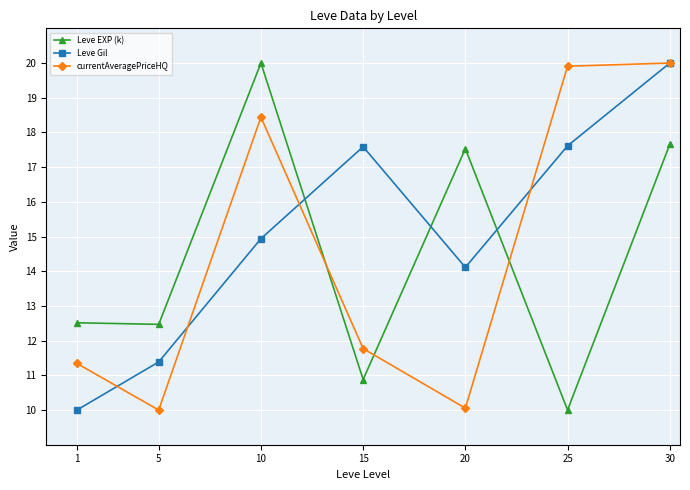

How many values in the Leve Gil series are below 14?

2